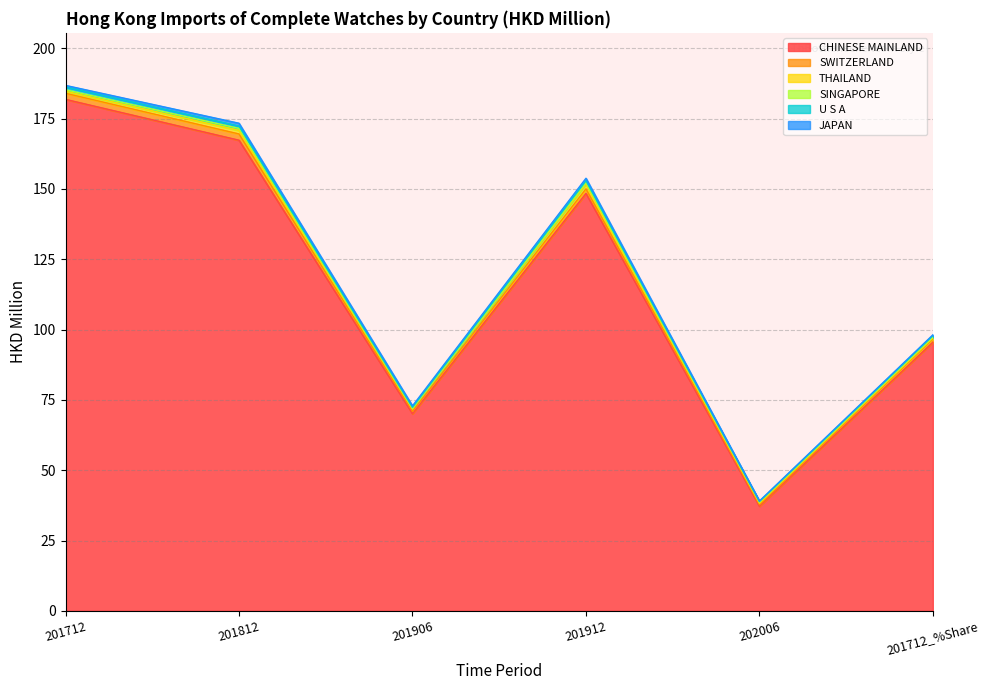

Which category has the highest value in the CHINESE MAINLAND series?

201712